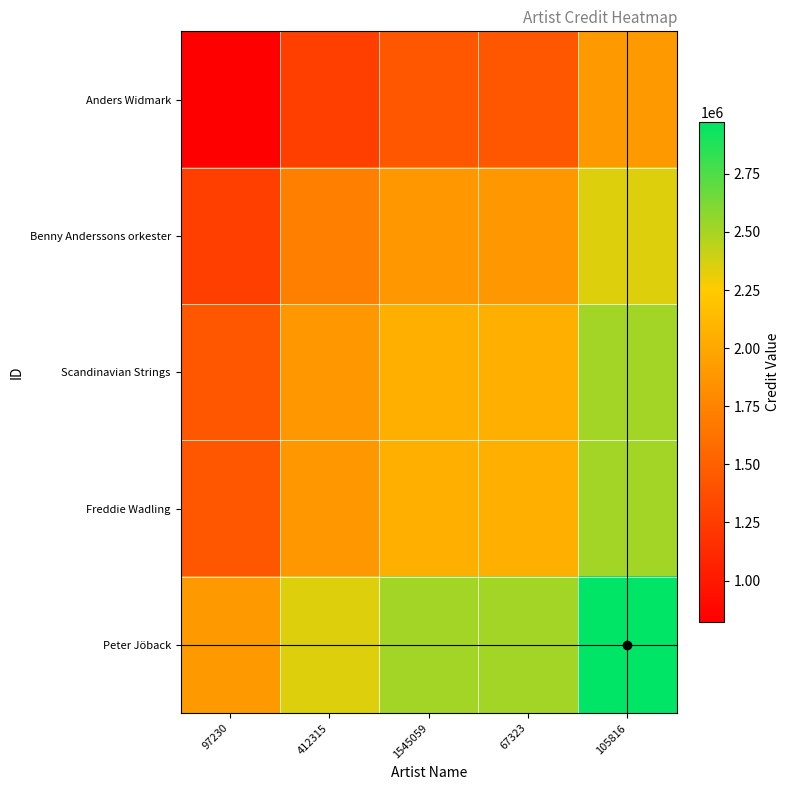

What is the total value across all series at 1545059?

9936723.5